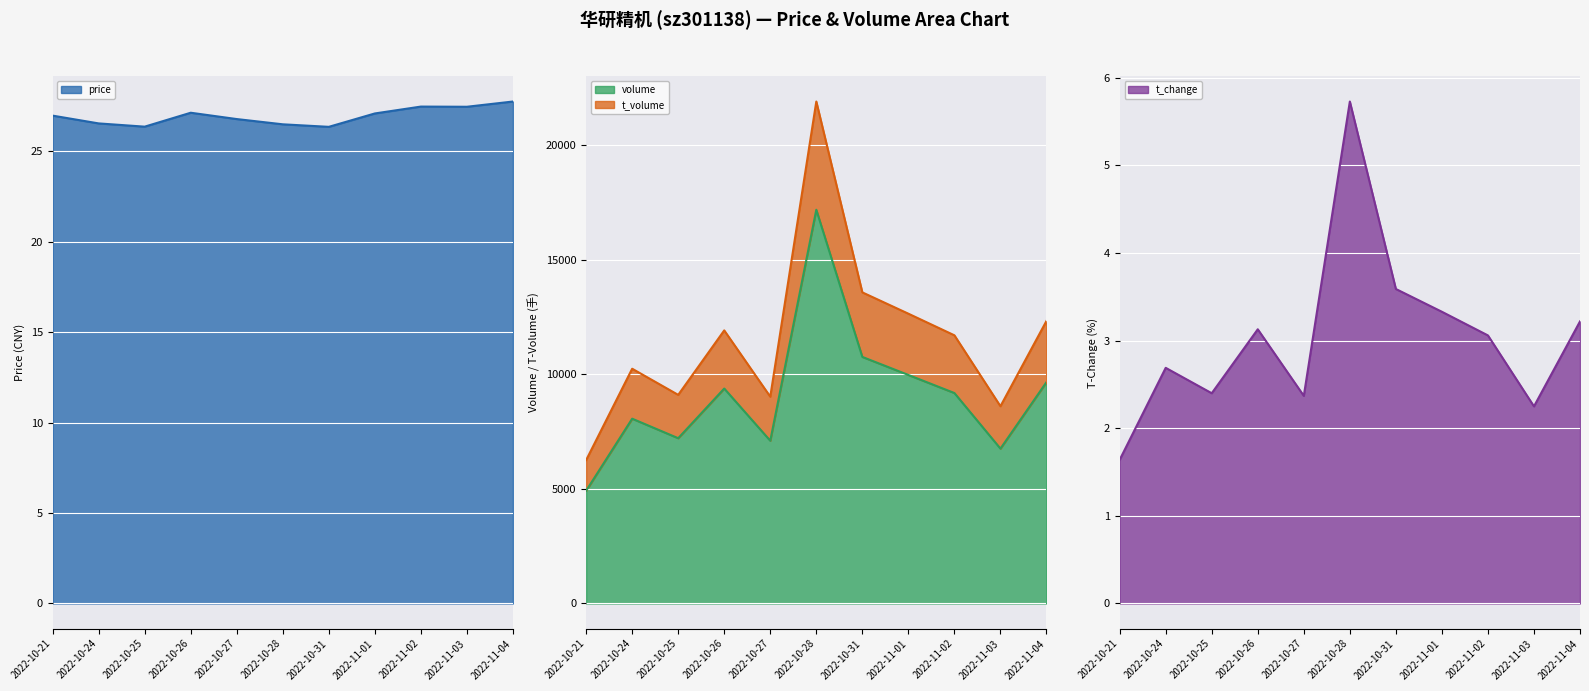

At which label is t_volume closest to 14086?

2022-10-31